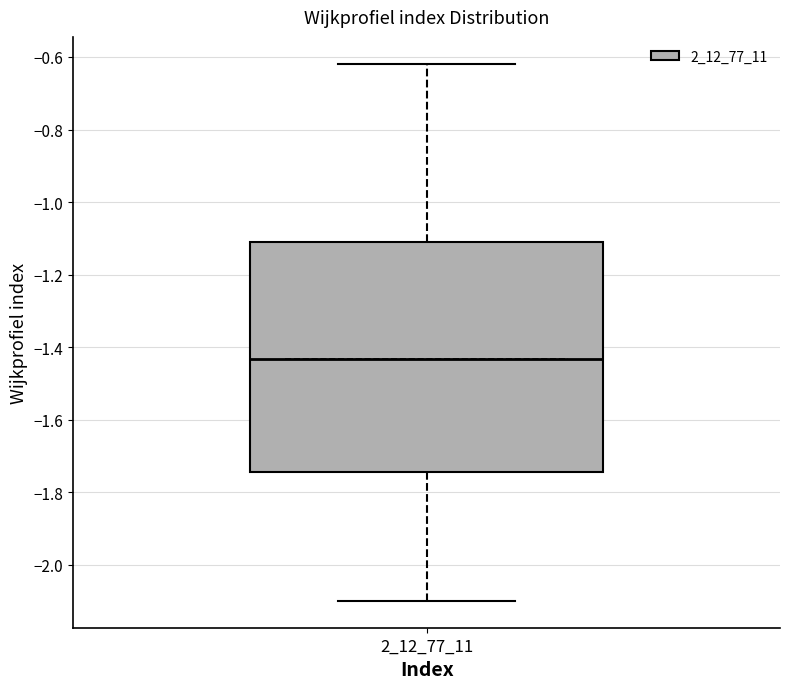

Transcribe this box plot: give where the median line is, the range the box spans, and where the two whiskers end, as read against the y-axis. The values are not printed on the chart, so give them approximately, as read against the axis.

median -1.44, box -1.74 to -1.10, whiskers -2.10 to -0.62